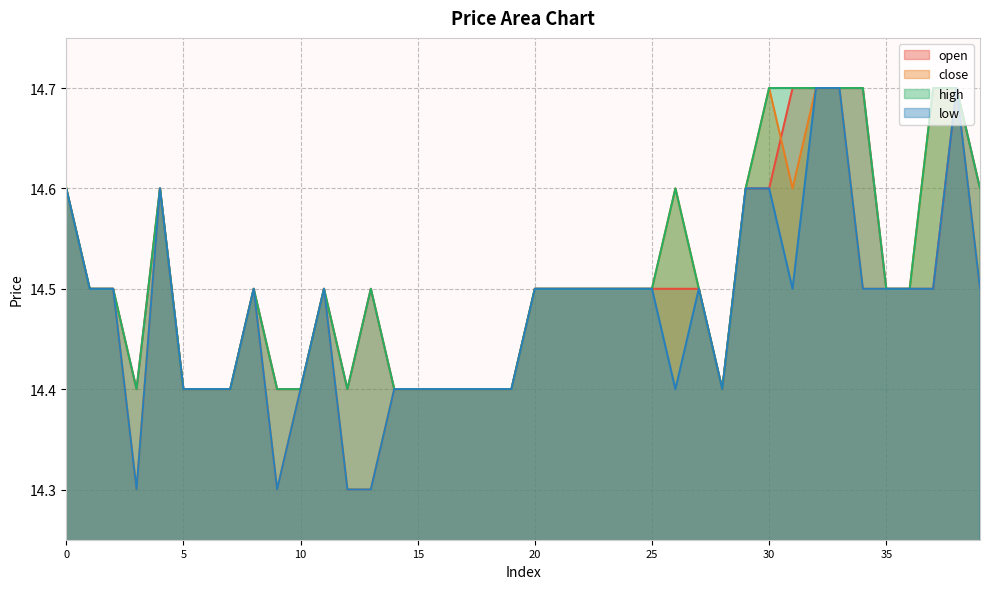

True or false: high has more than 1 interior local peaks.

True